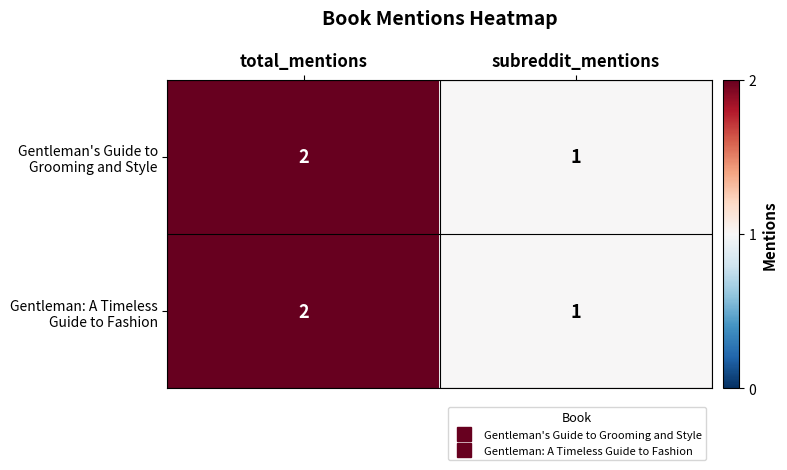

At which category does the chart reach its minimum across all series?

subreddit_mentions